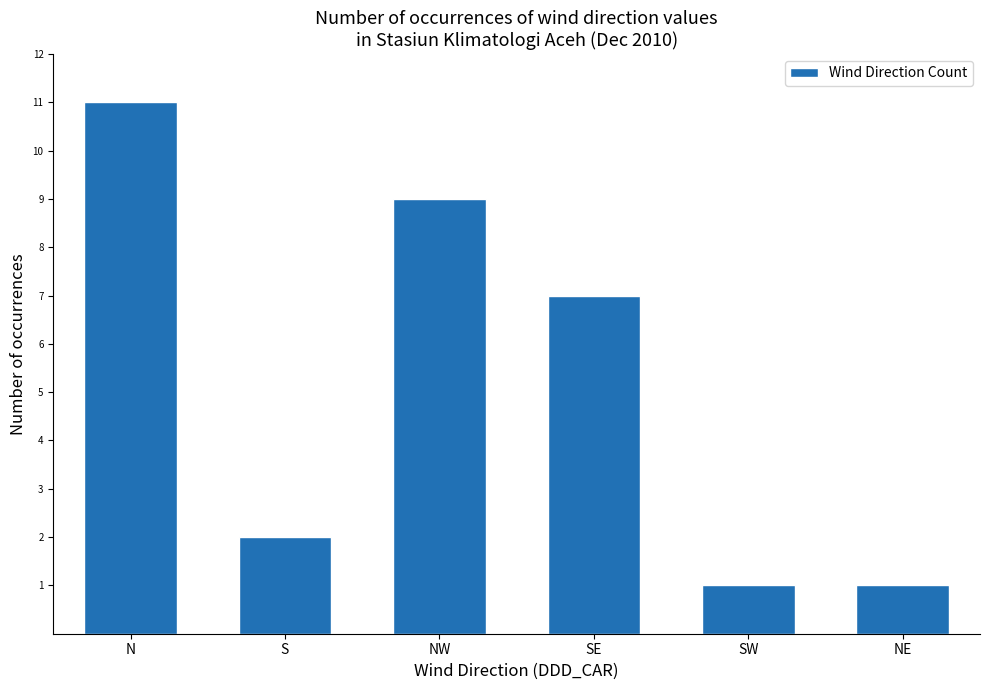

At which label is the value closest to 6?

SE